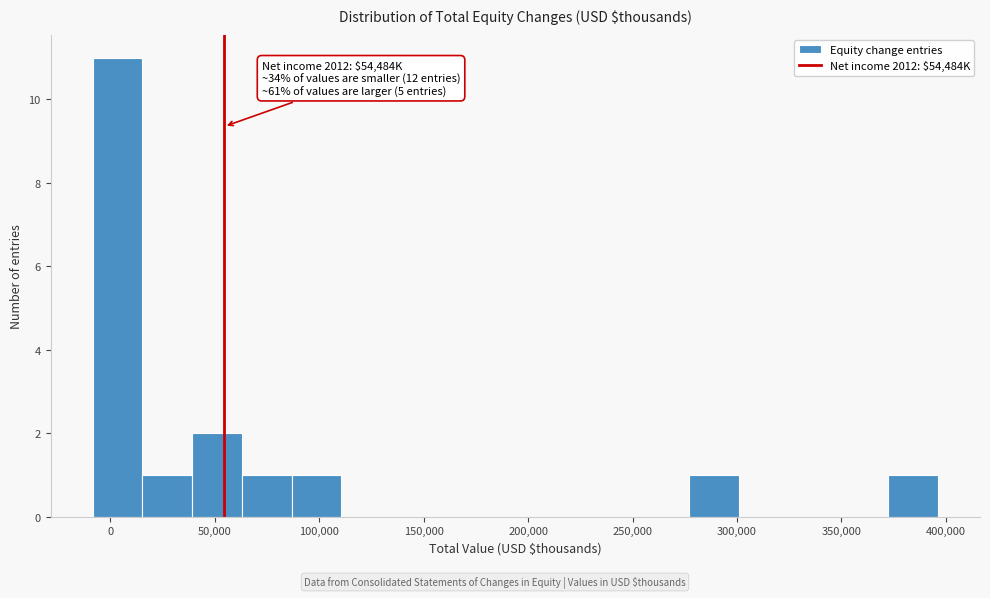

Which range on the x-axis has the tallest bar?

-10000 to 15000